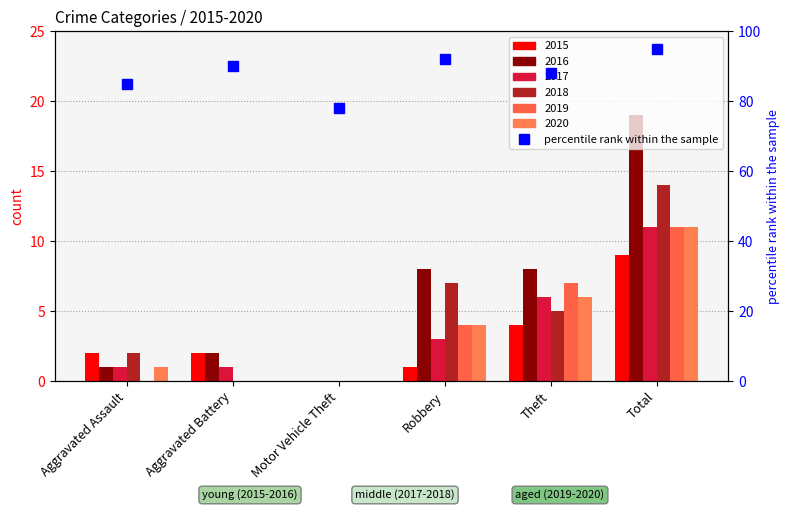

Reading left to right, what are all the values shown in this chart?

85	90	78	92	88	95